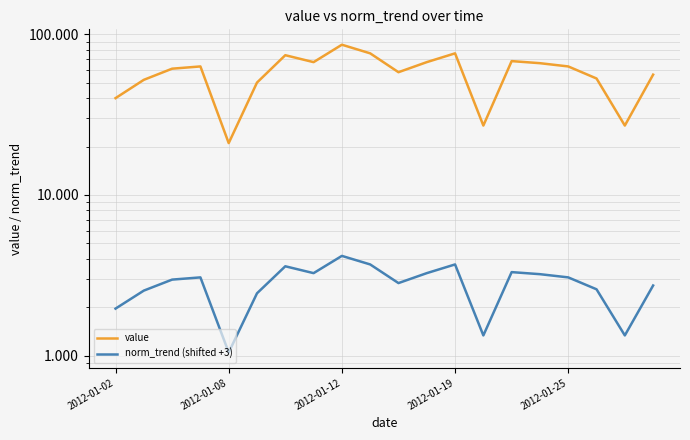

What is the sum of the value values at 14 and 9?

144.0